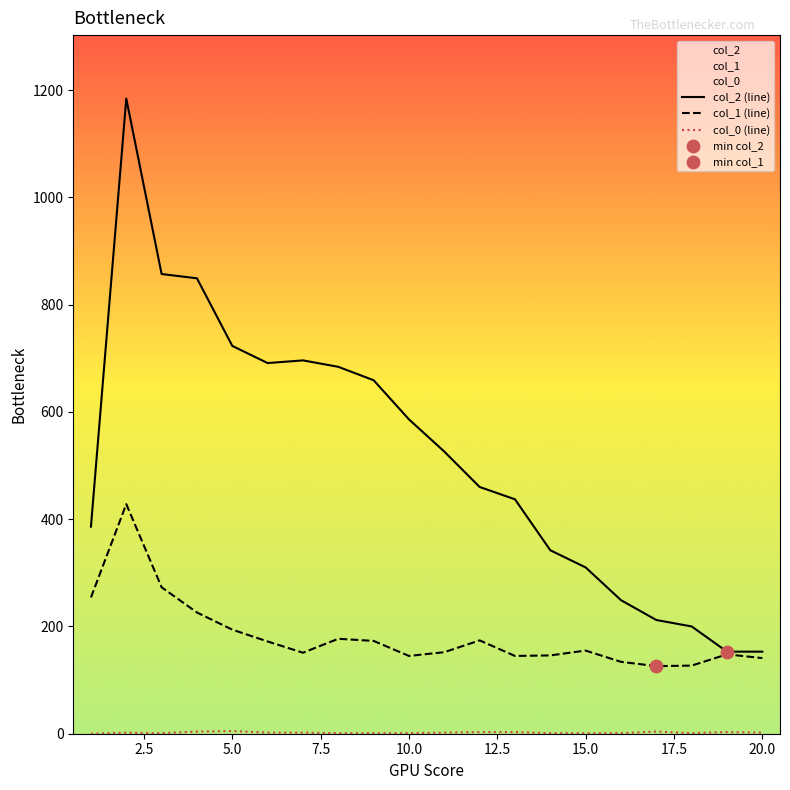

At how many categories does at least one series exceed 785?

3